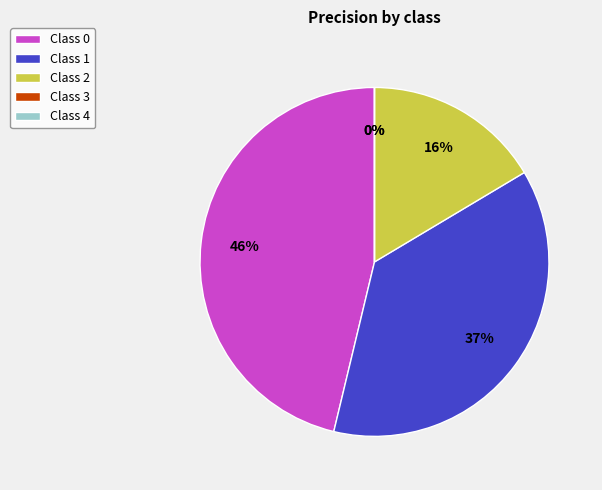

How many segments does this pie chart have?

5